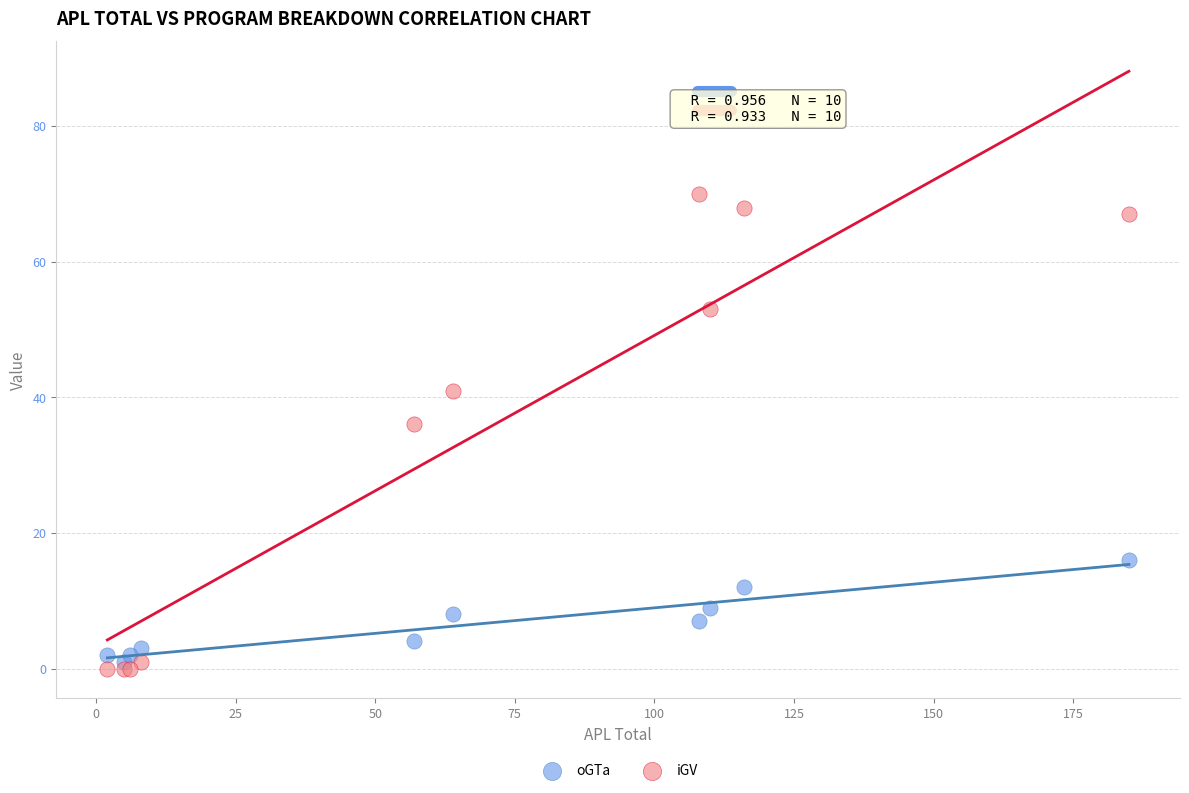

Which series has the widest spread of Y values?

iGV